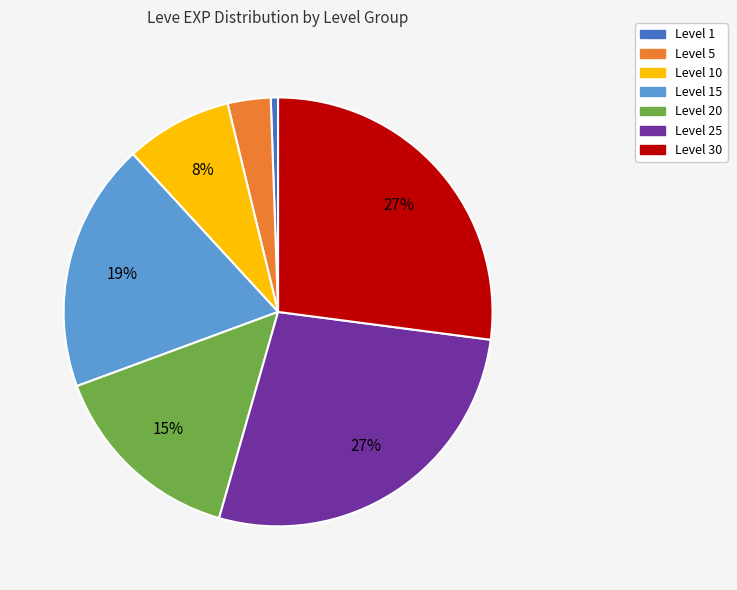

To the nearest percent, what is the average slice percentage?

14%